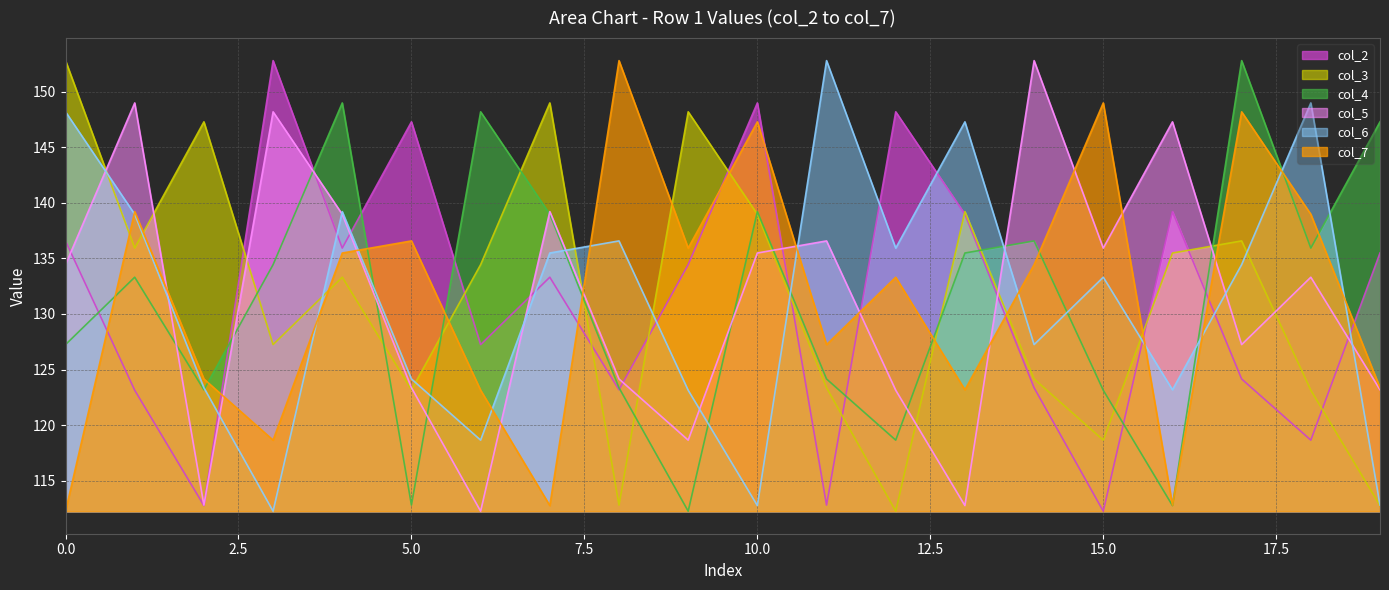

True or false: col_3 and col_5 cross at least once.

True